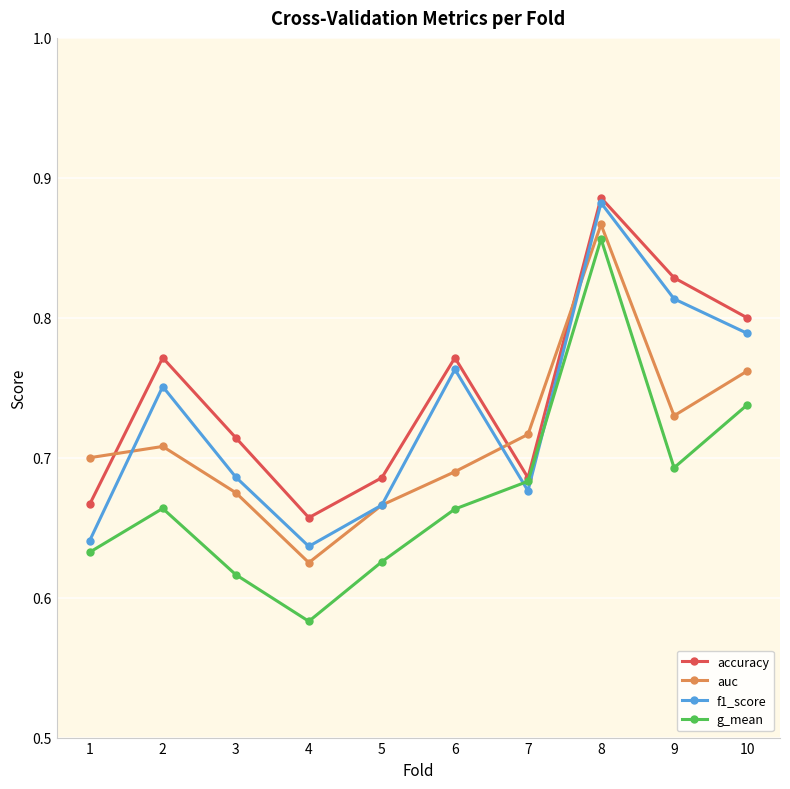

Which series has the largest total across all categories?

accuracy